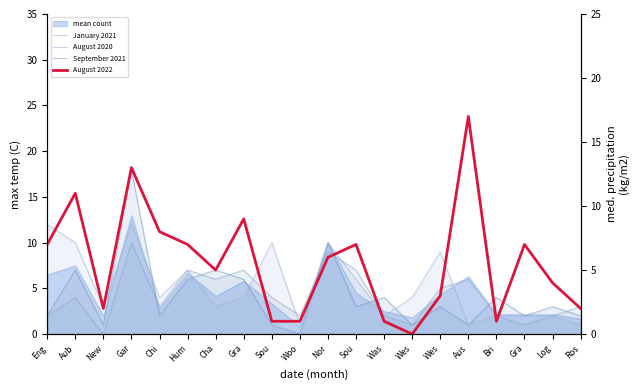

True or false: August 2020 has a value of 4 at Sou.

True